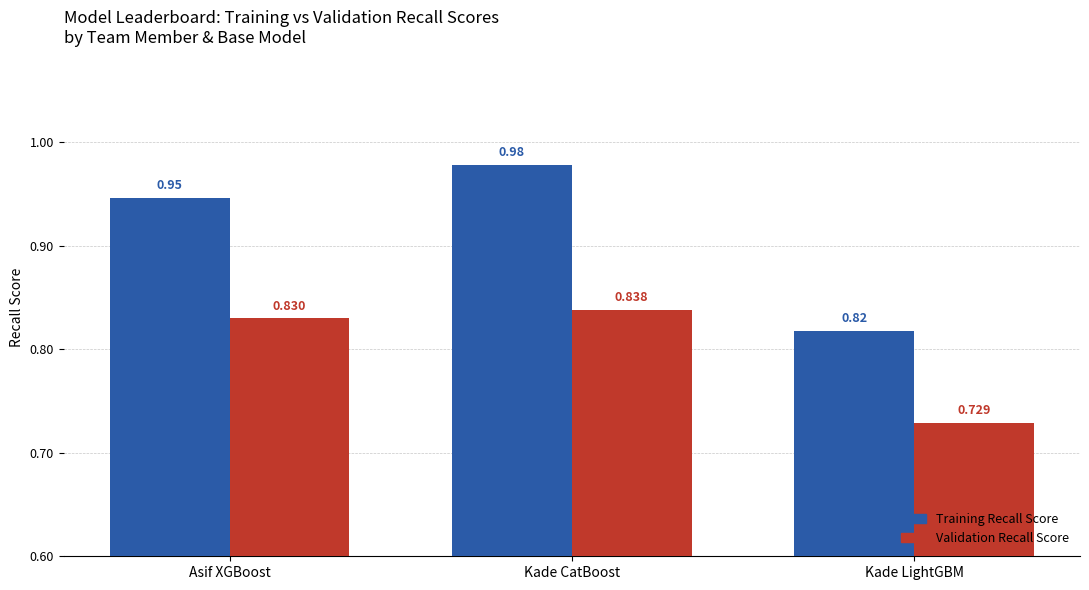

Which category has the highest value across all series?

Kade CatBoost